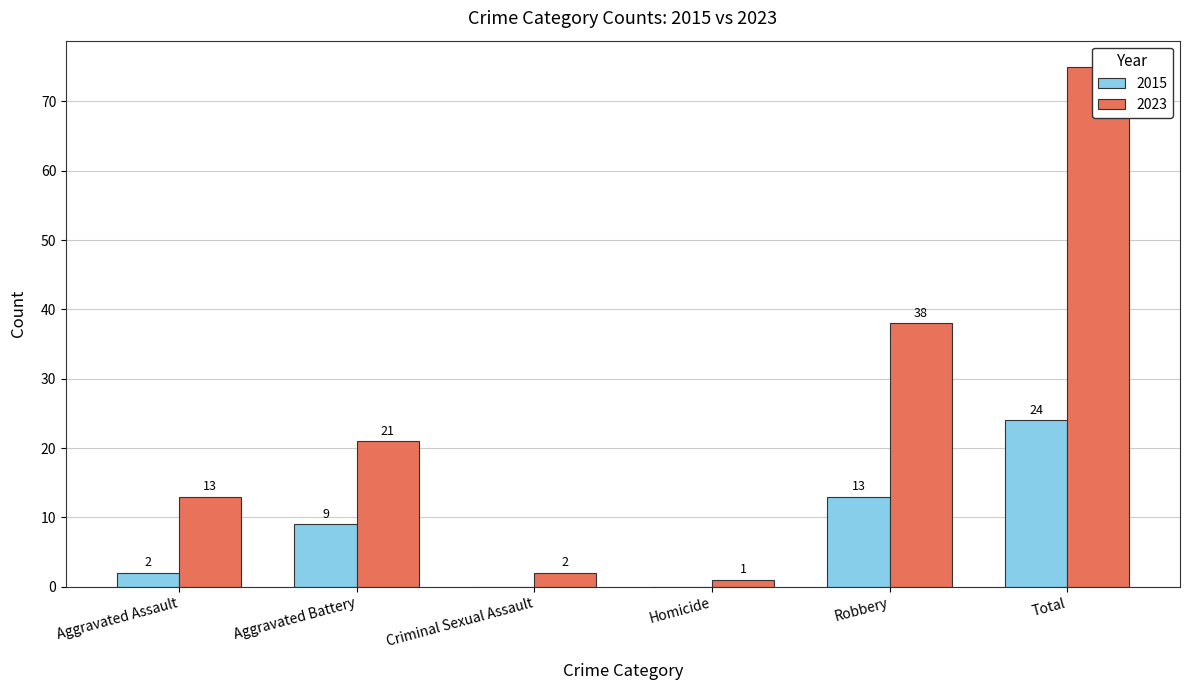

What is the difference between the second highest and minimum values in the 2023 series?

37